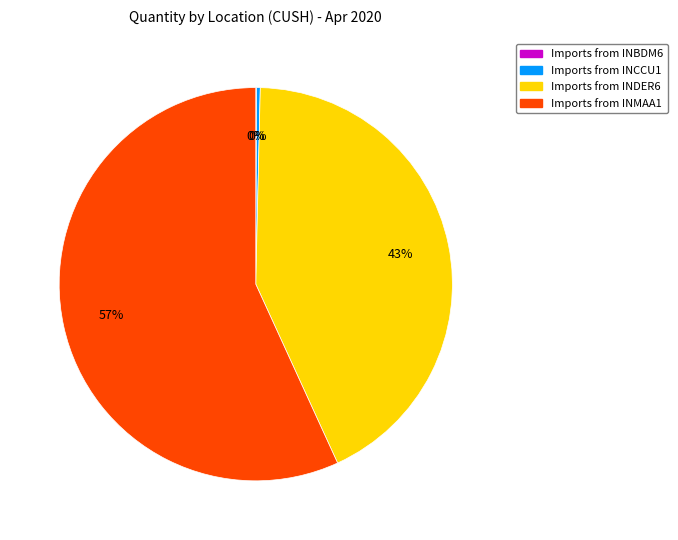

Is there any slice that represents more than half of the pie?

Yes